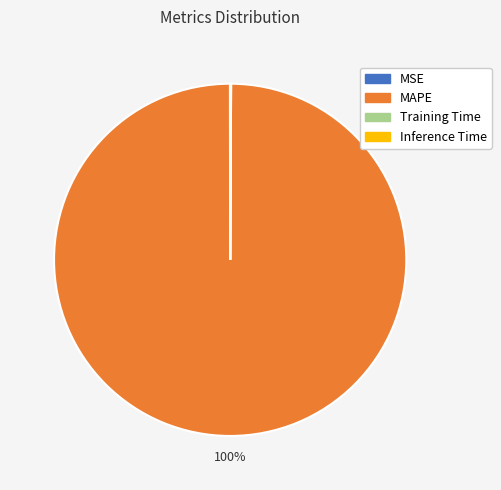

The MAPE slice represents 100% of the pie. True or false?

True